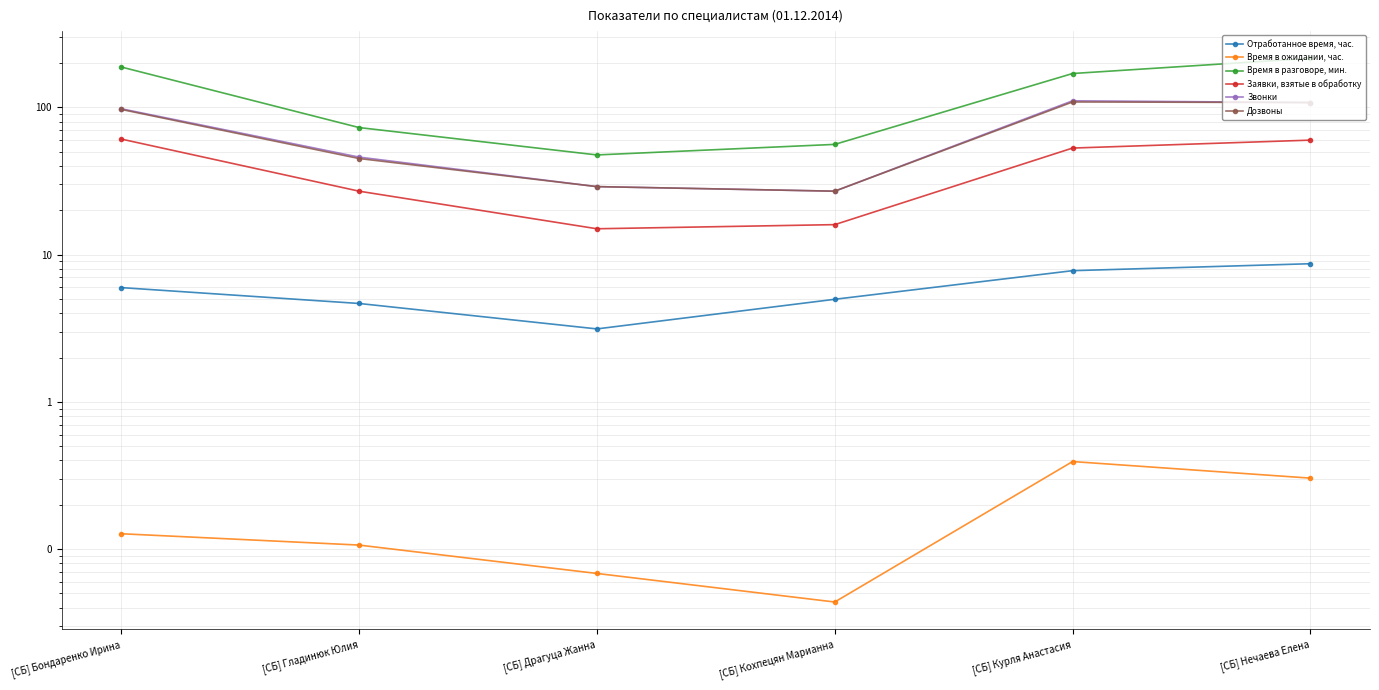

Count the number of categories in the chart.

6